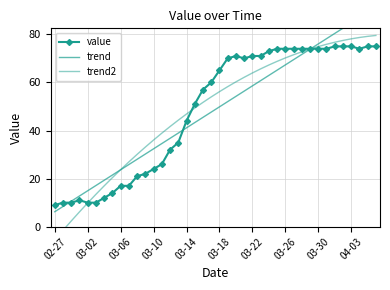

At which label is value closest to 42?

03-14